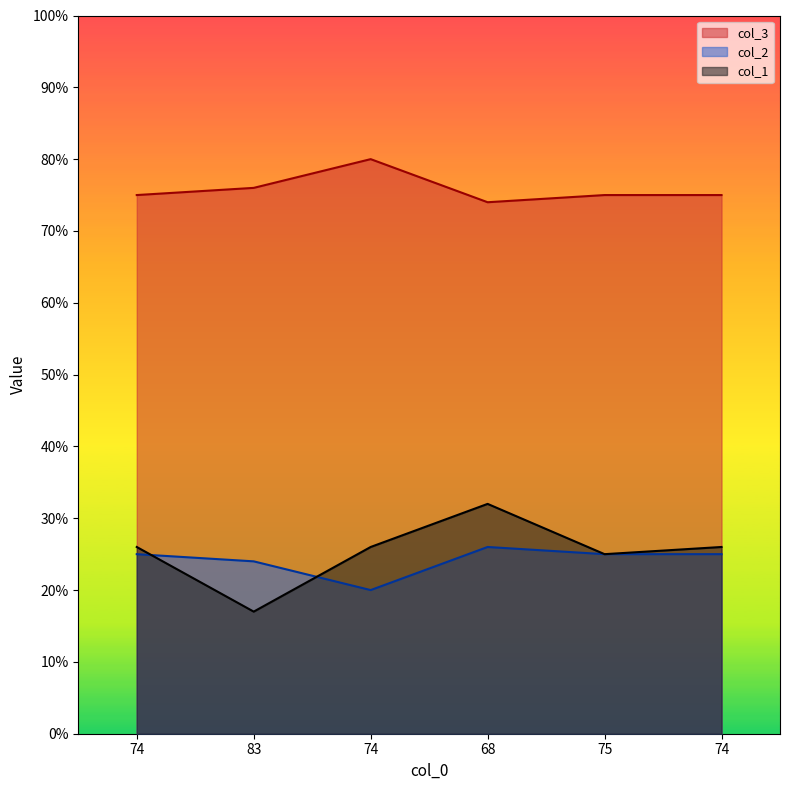

The col_2 series shows 75 at 74. True or false?

True